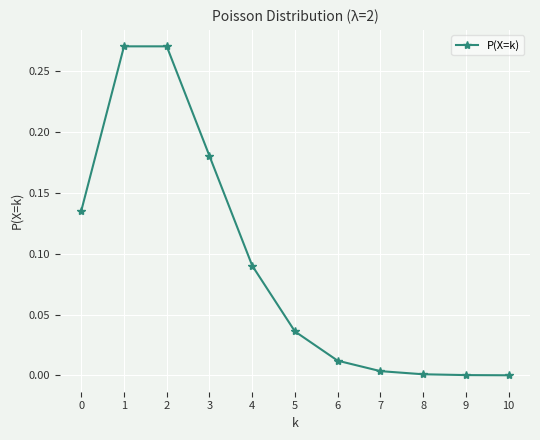

Count the number of categories in the chart.

11